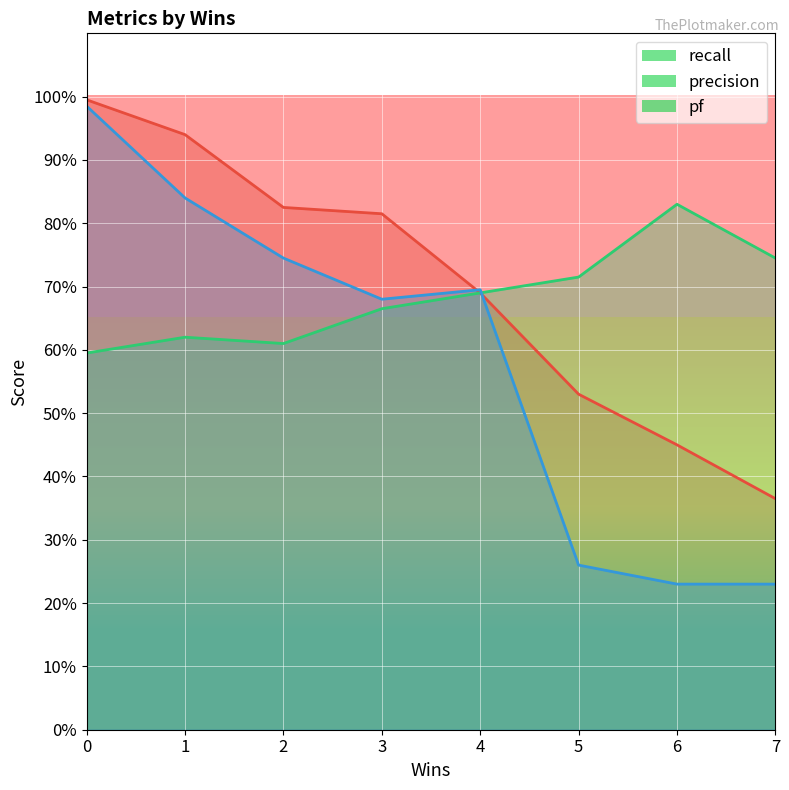

What is the greatest value displayed?

1.0